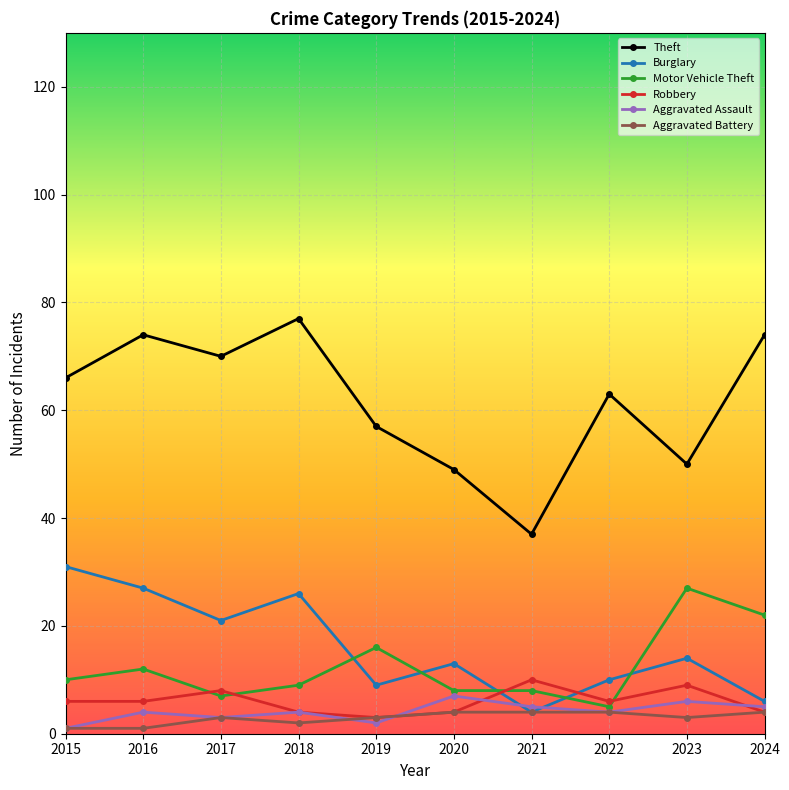

Which series has the largest total across all categories?

Theft